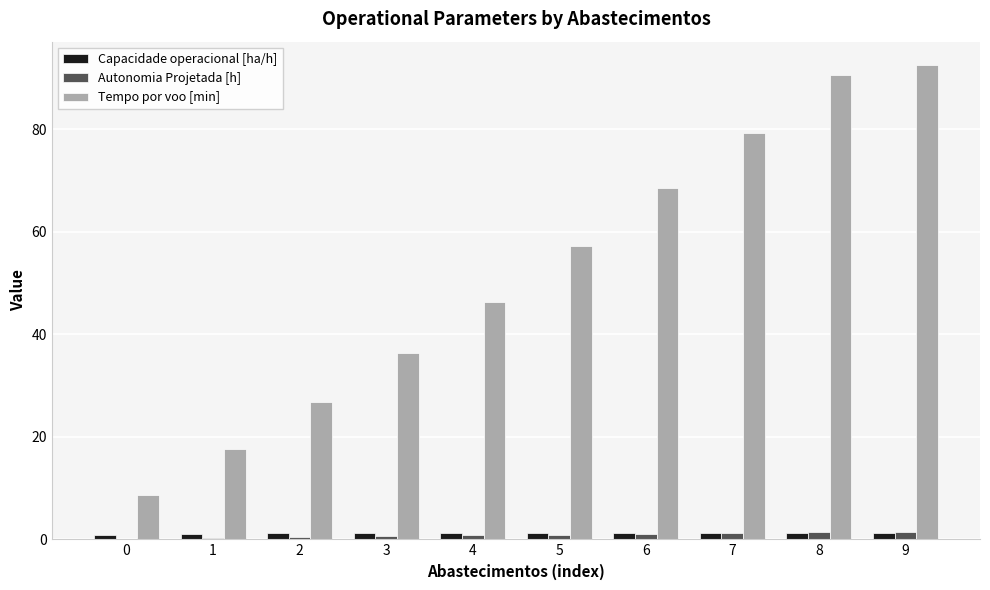

Between 5 and 6, which series saw the biggest shift?

Tempo por voo [min]